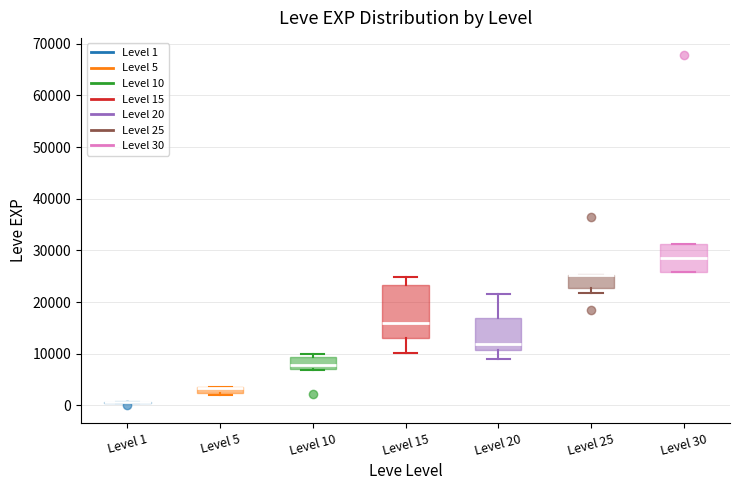

Which box is the tallest, from its lower edge to its upper edge?

Level 15